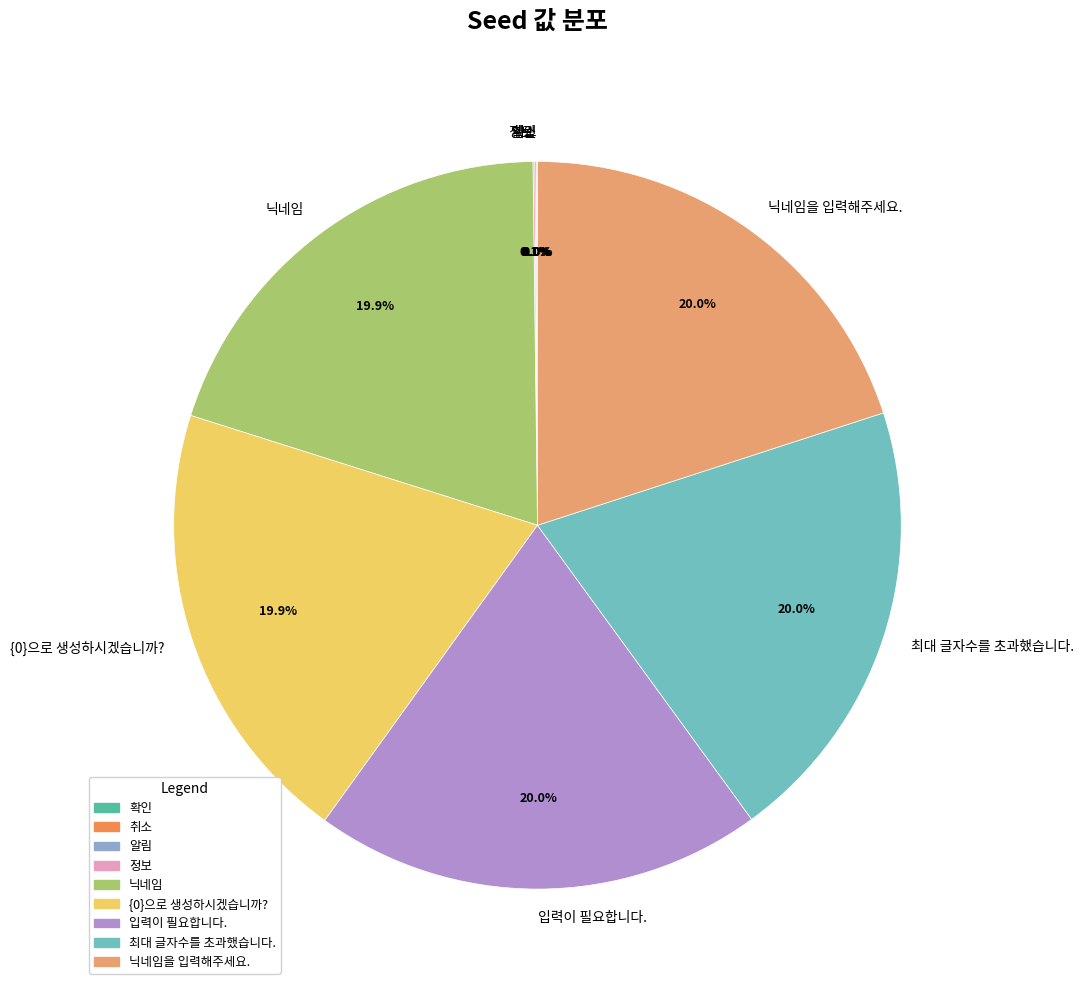

Combined, do {0}으로 생성하시겠습니까? and 입력이 필요합니다. account for over 50%?

No